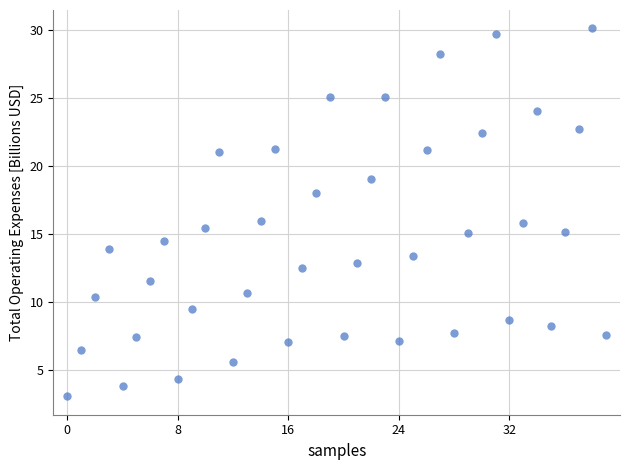

What is the range of Y values (max minus min)?

27.0